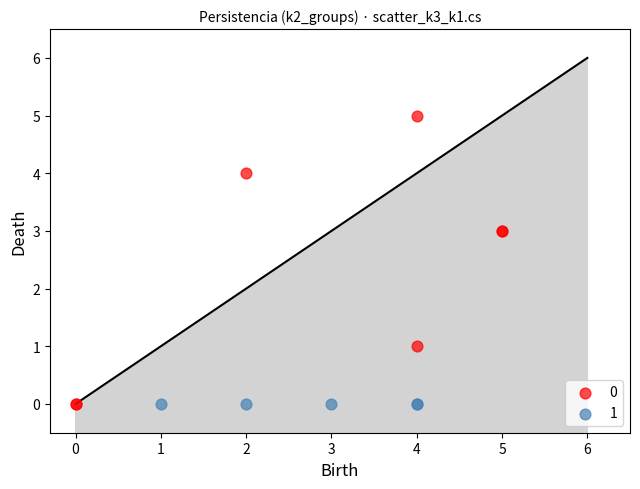

Which series reaches the maximum Y coordinate?

0